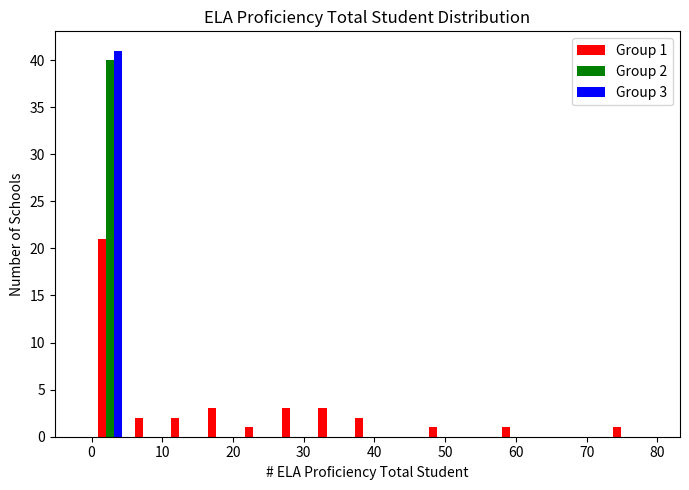

In the Group 2 series, which range on the x-axis has the tallest bar?

0.0 to 5.2